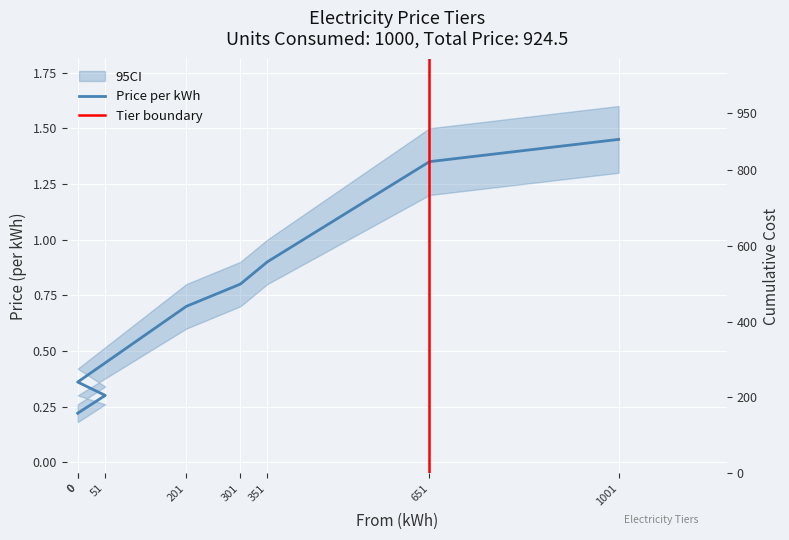

Read the value at 201.

0.7